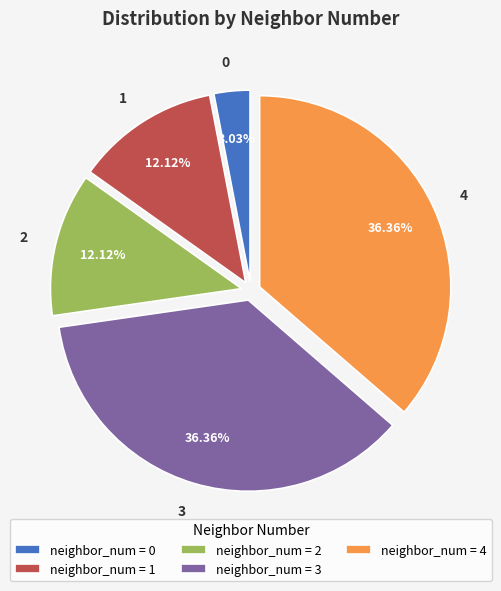

Between 4 and 0, which is larger?

4